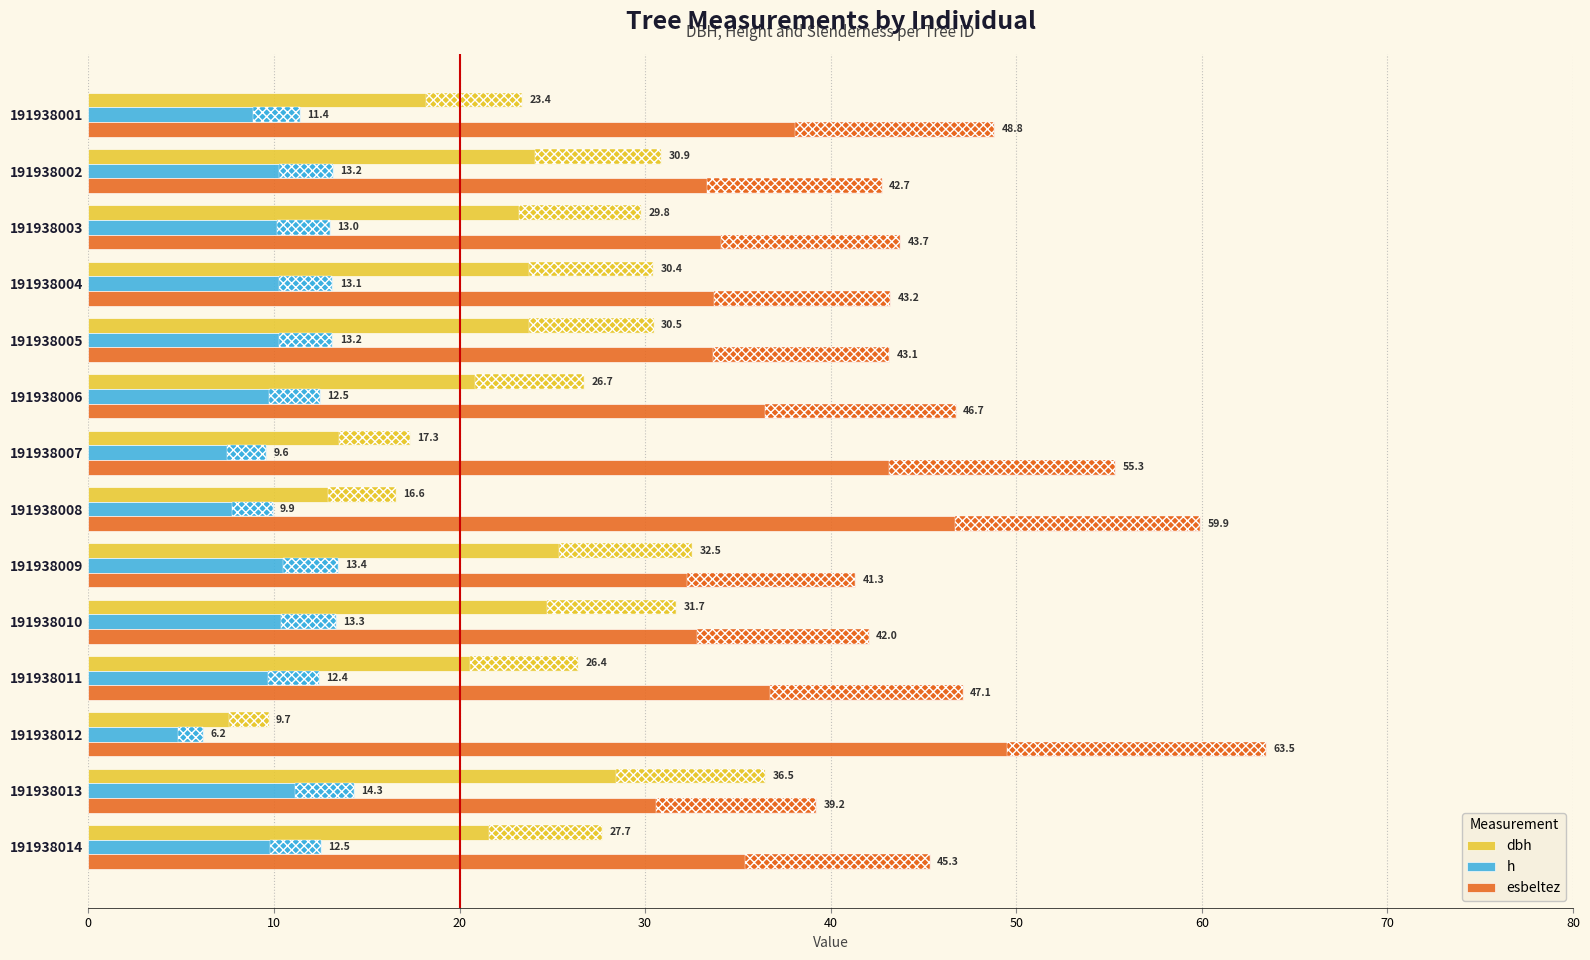

What is the difference between the maximum and minimum values in the dbh series?

26.8